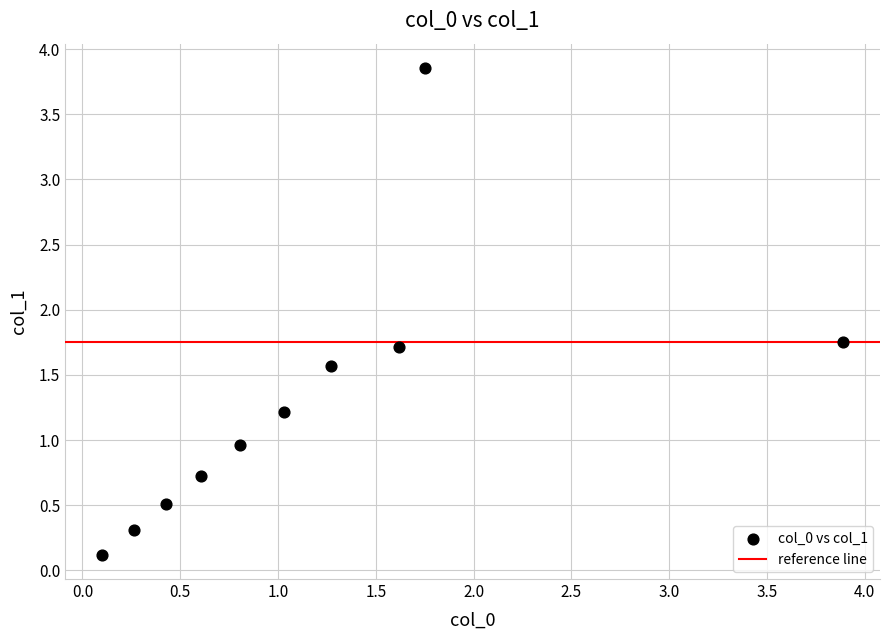

What is the average Y value?

1.3